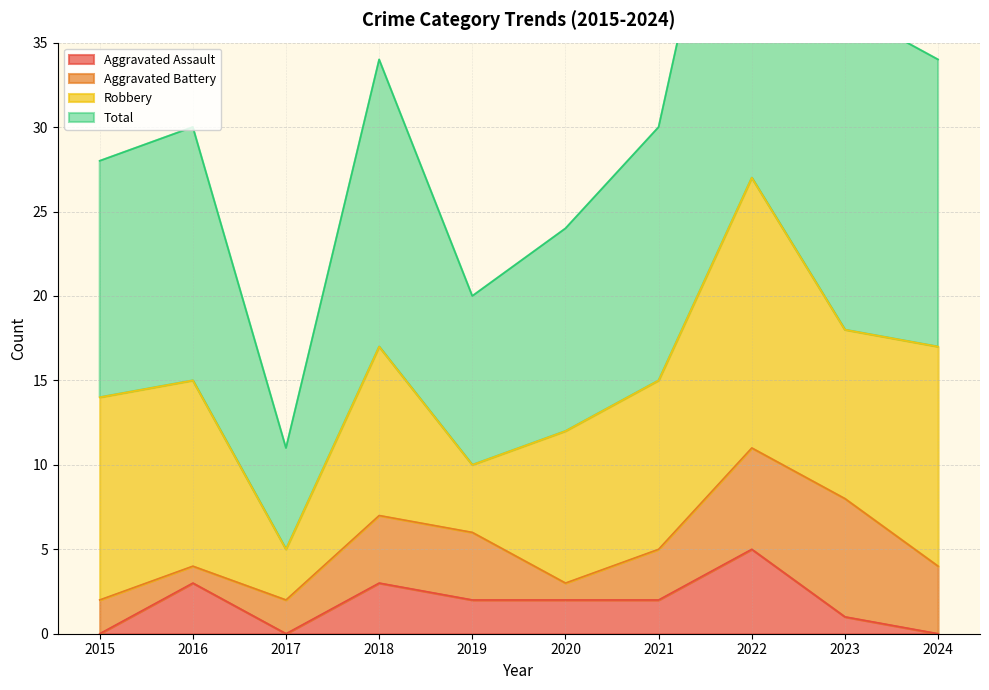

In Total, how many points are higher than both neighbors (excluding endpoints)?

3